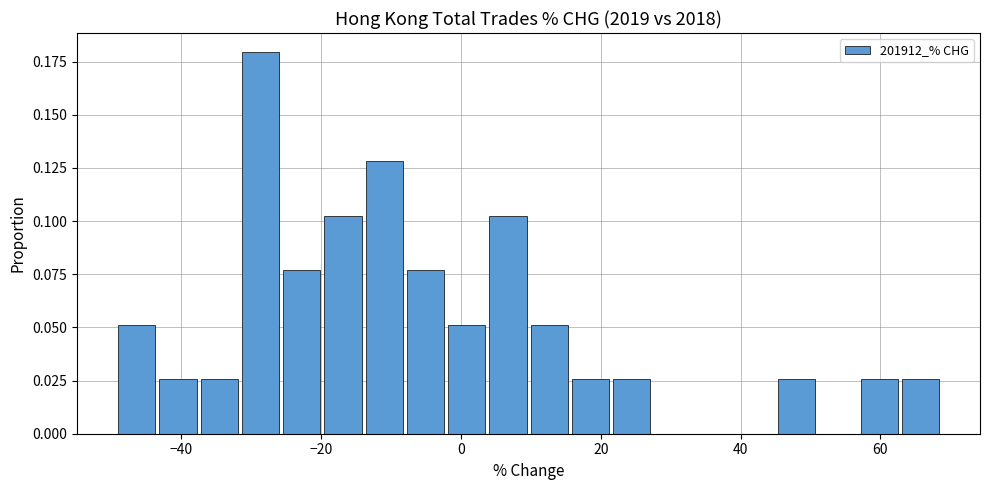

Around what value on the x-axis is the tallest bar? Give the approximate position of its centre, as read against the axis.

-28